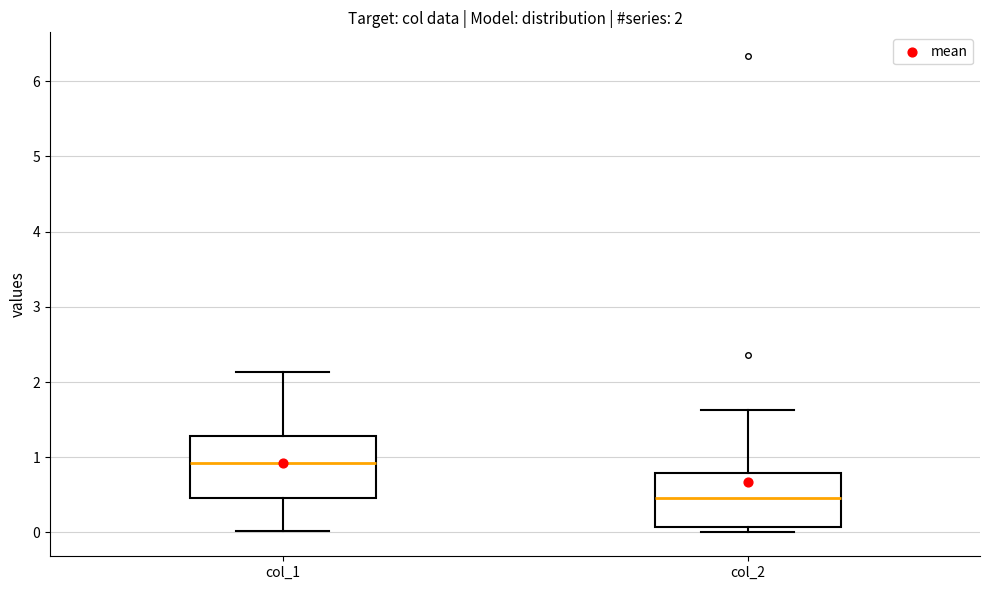

Comparing the boxes themselves (not the whiskers), which one is the tallest?

col_1